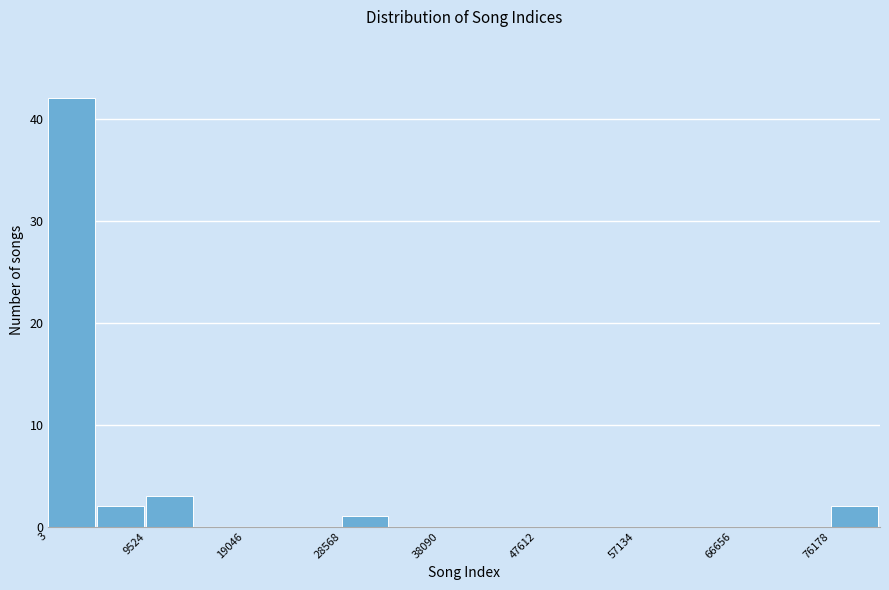

Which range on the x-axis has the tallest bar?

0 to 5000